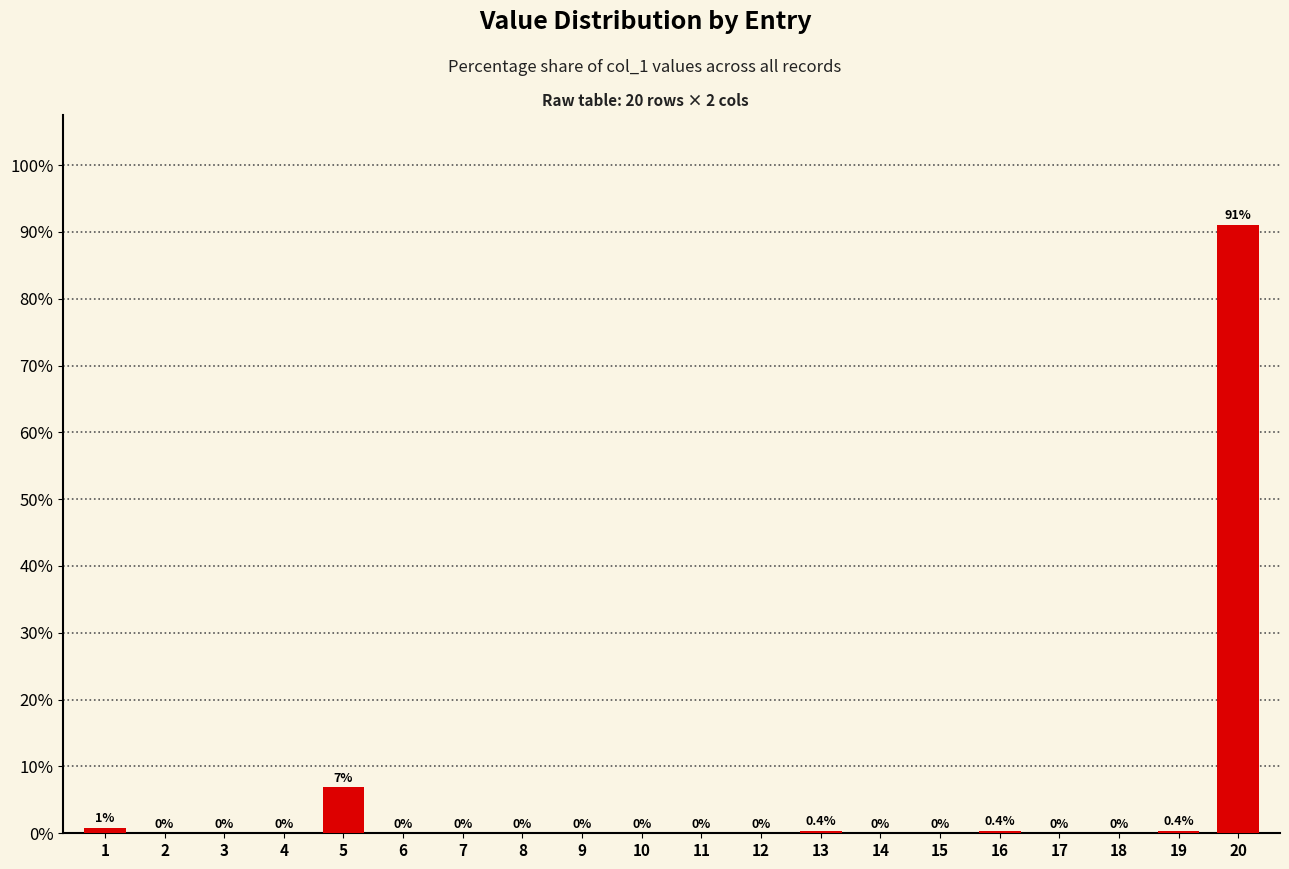

Are the bars horizontal?

No